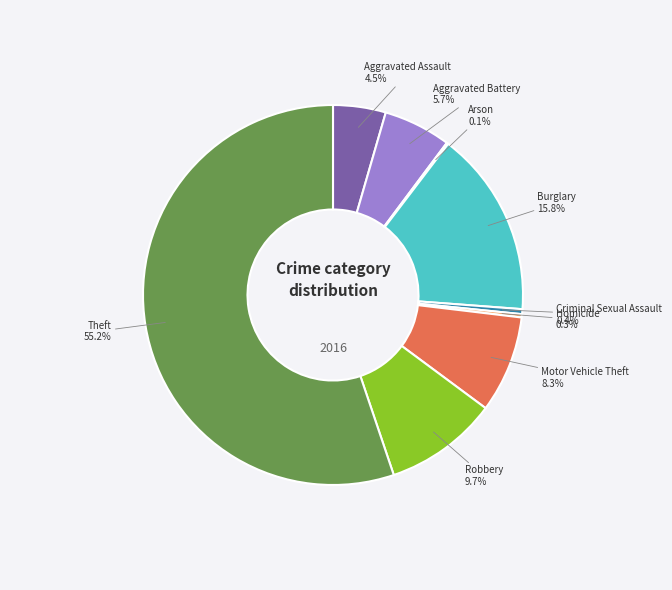

True or false: Criminal Sexual Assault accounts for 0% of the total.

True